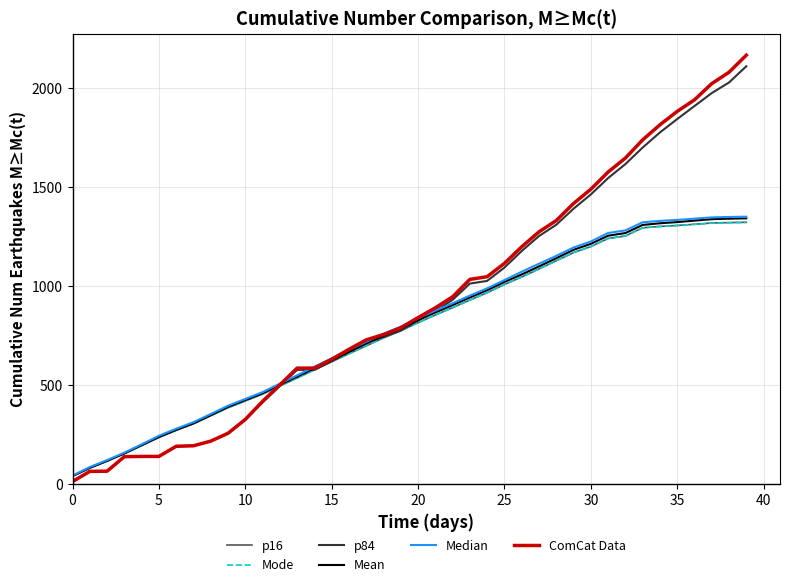

Which series has the widest spread of values?

ComCat Data